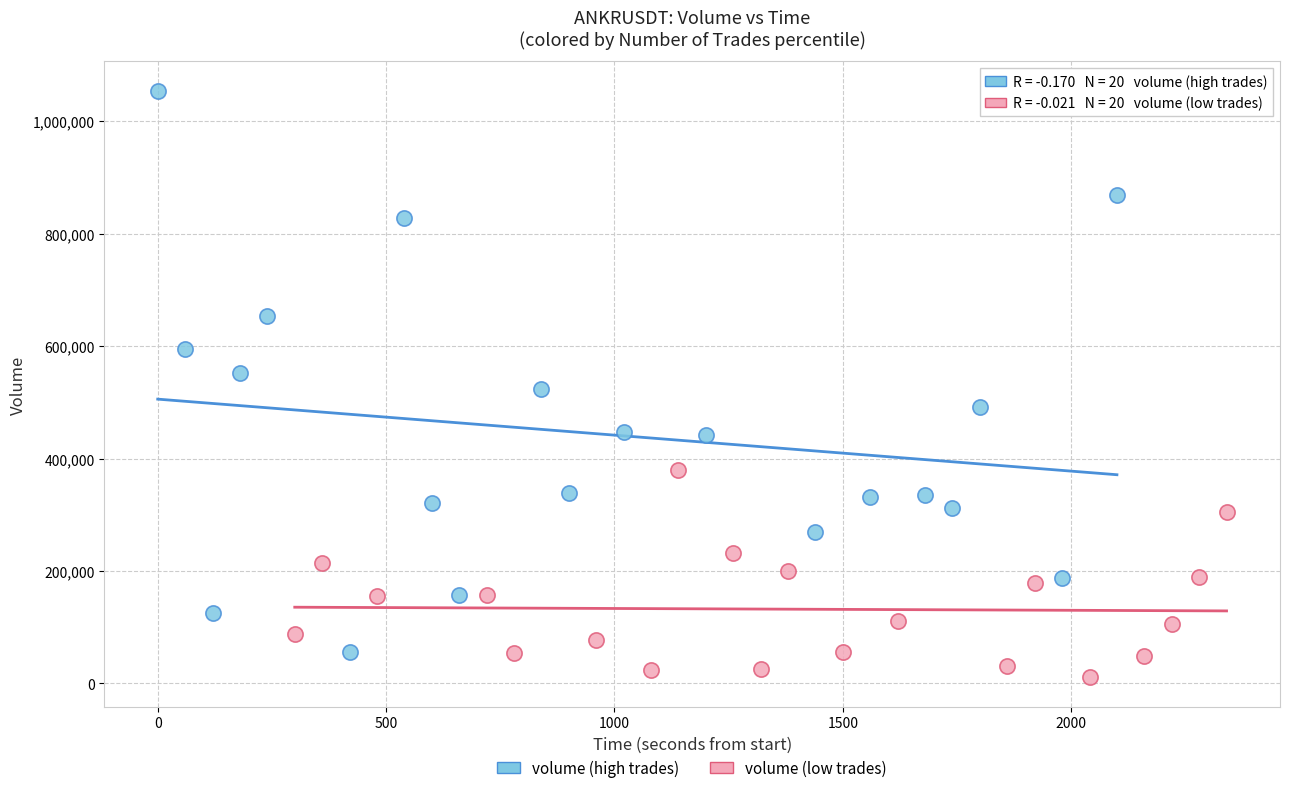

Which series contains the highest Y value?

volume (high trades)